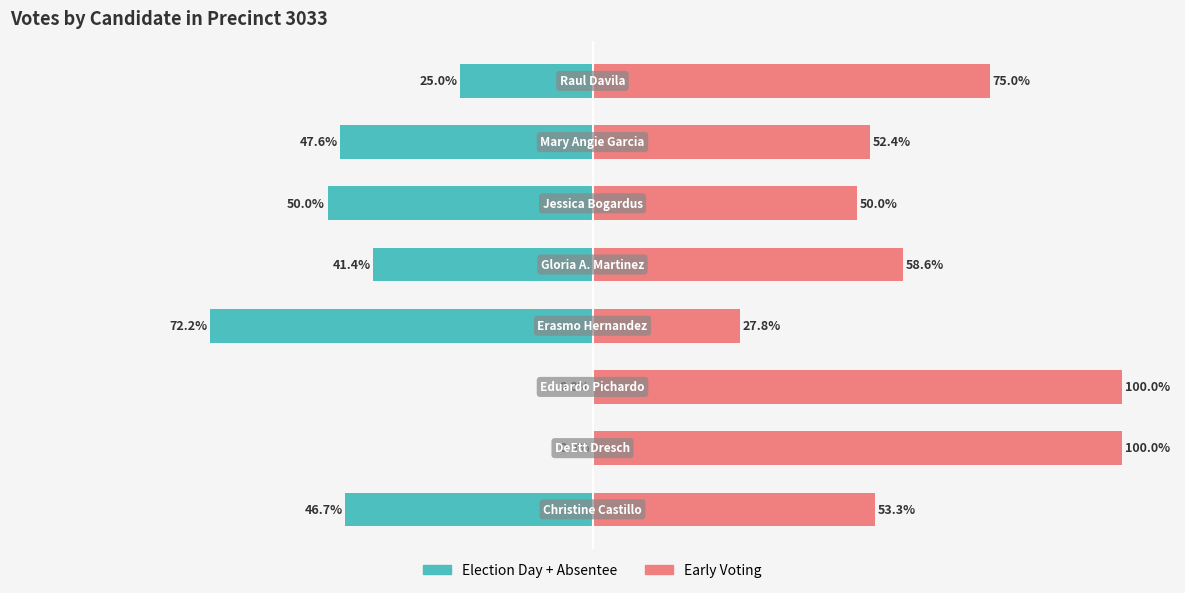

Is it true that Election Day + Absentee equals -43.6 at 50?

False